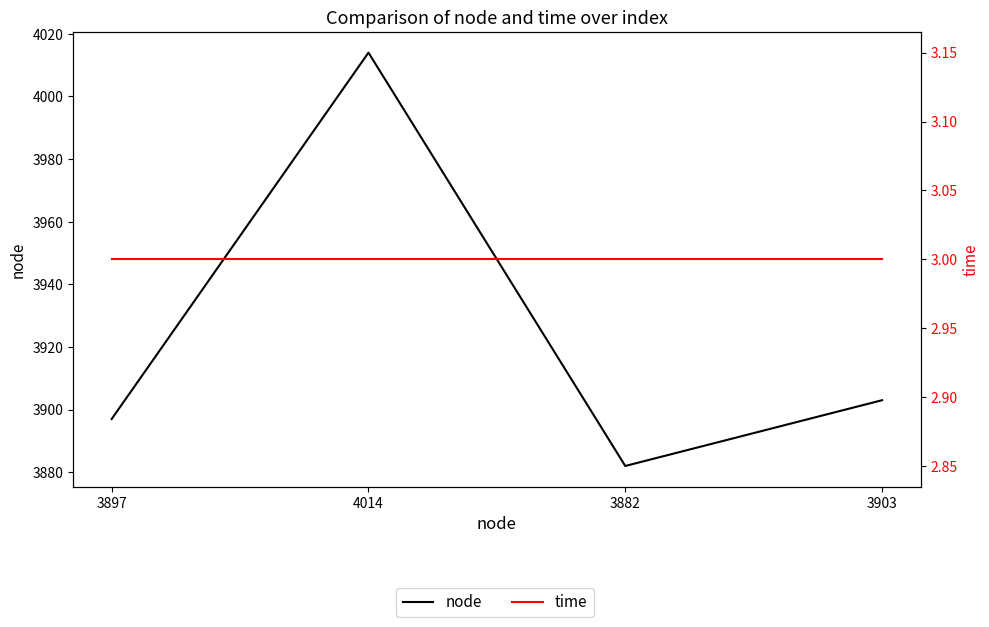

What is the label of the 2nd point from the right?

3882